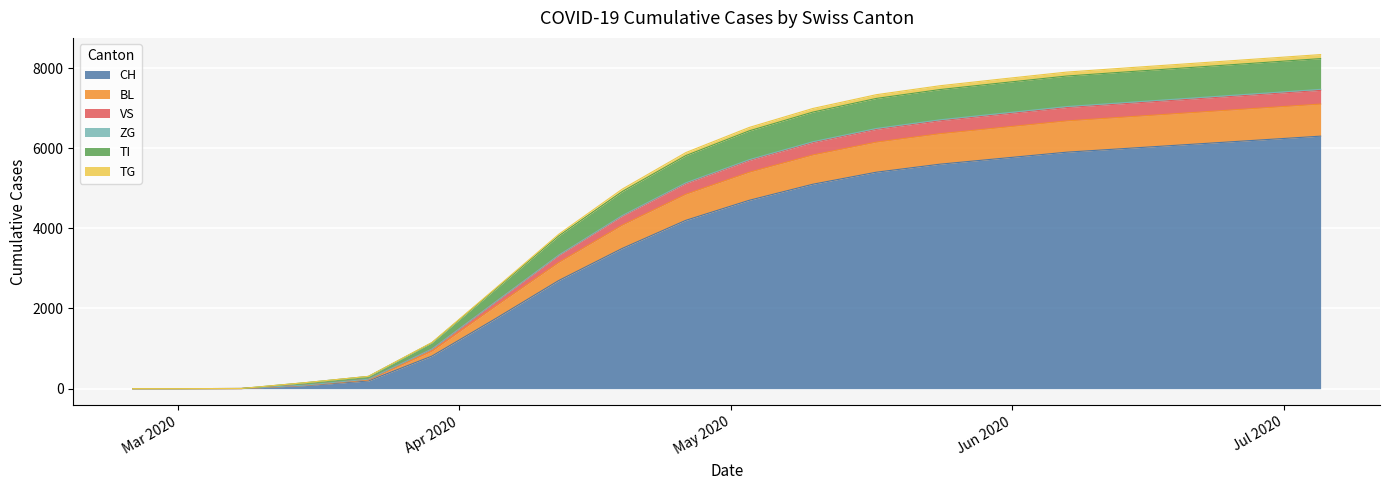

What is the maximum value for CH?

6300